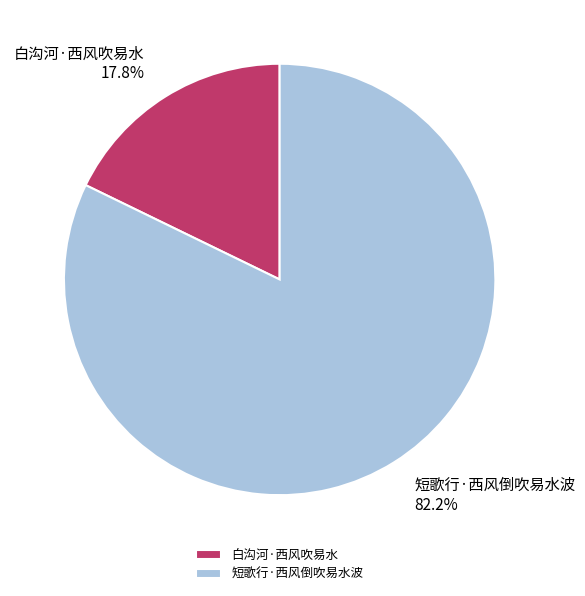

To the nearest percent, what portion does 短歌行·西风倒吹易水波 represent?

82%